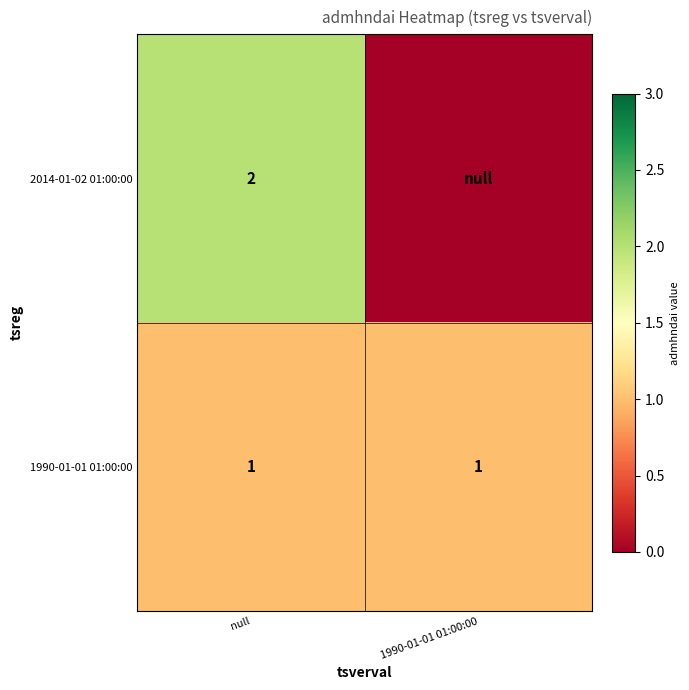

True or false: 1990-01-01 01:00:00 has a value of 0 at 1990-01-01 01:00:00.

False